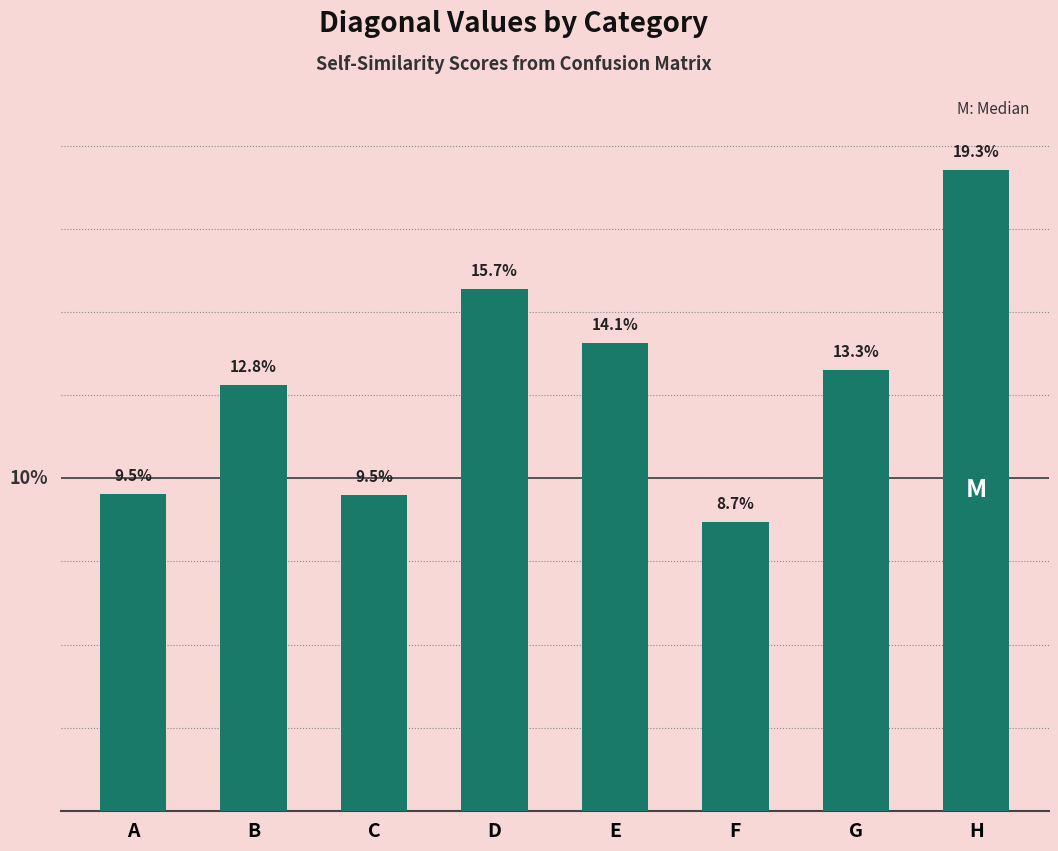

List the labels in order of value, largest first.

H, D, E, G, B, A, C, F